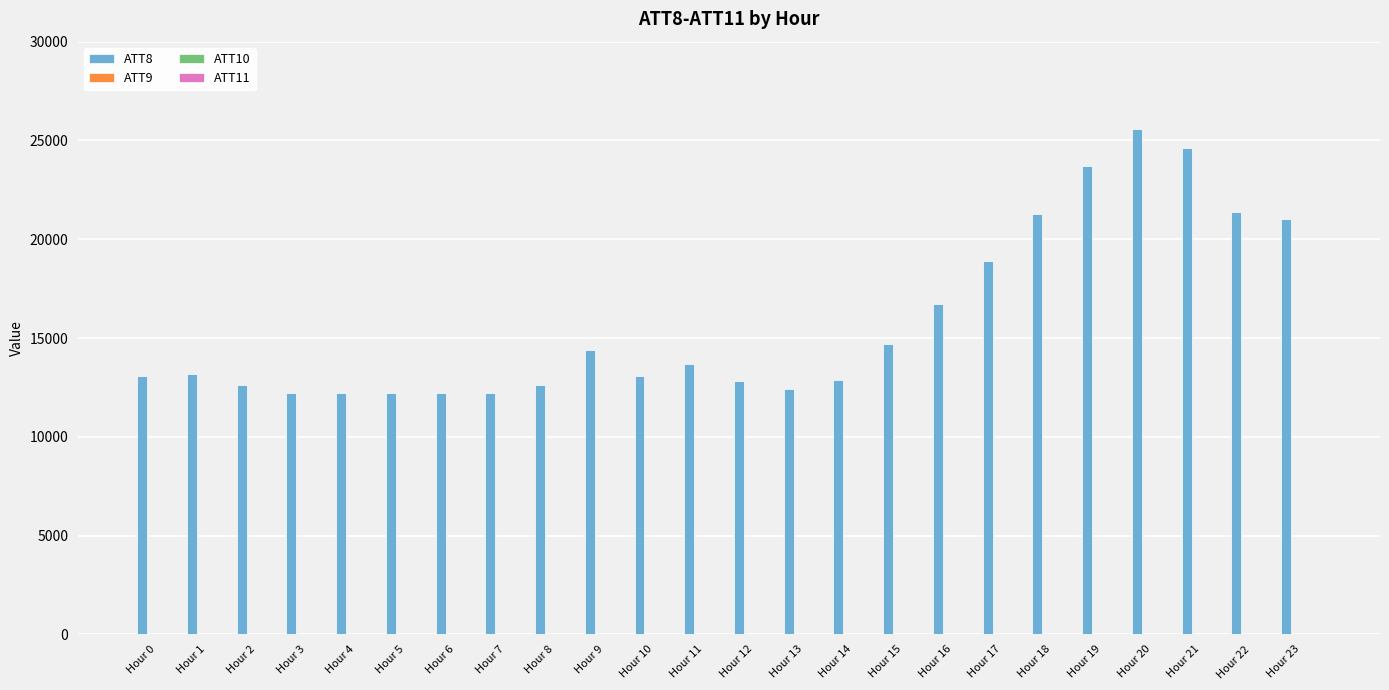

What is the greatest value displayed?

25600.0